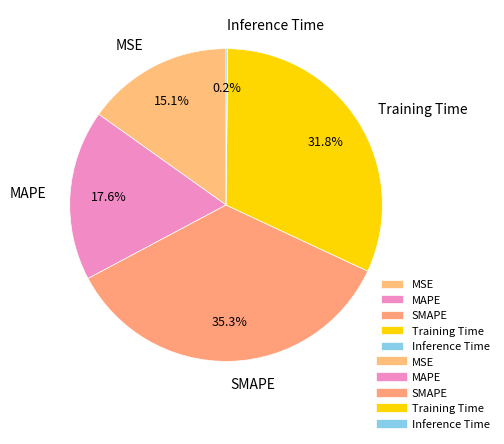

Is it true that SMAPE is 47% of the pie?

False